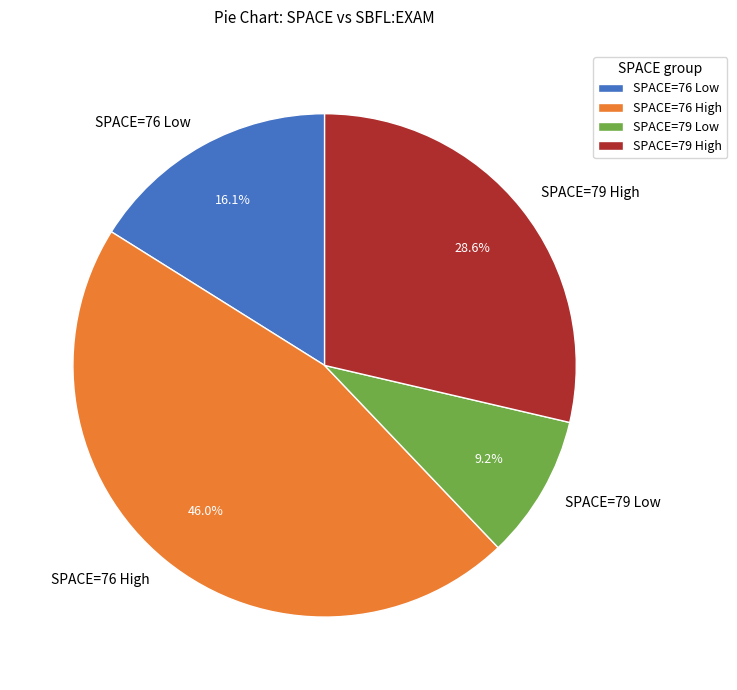

Between SPACE=79 High and SPACE=76 High, which is larger?

SPACE=76 High